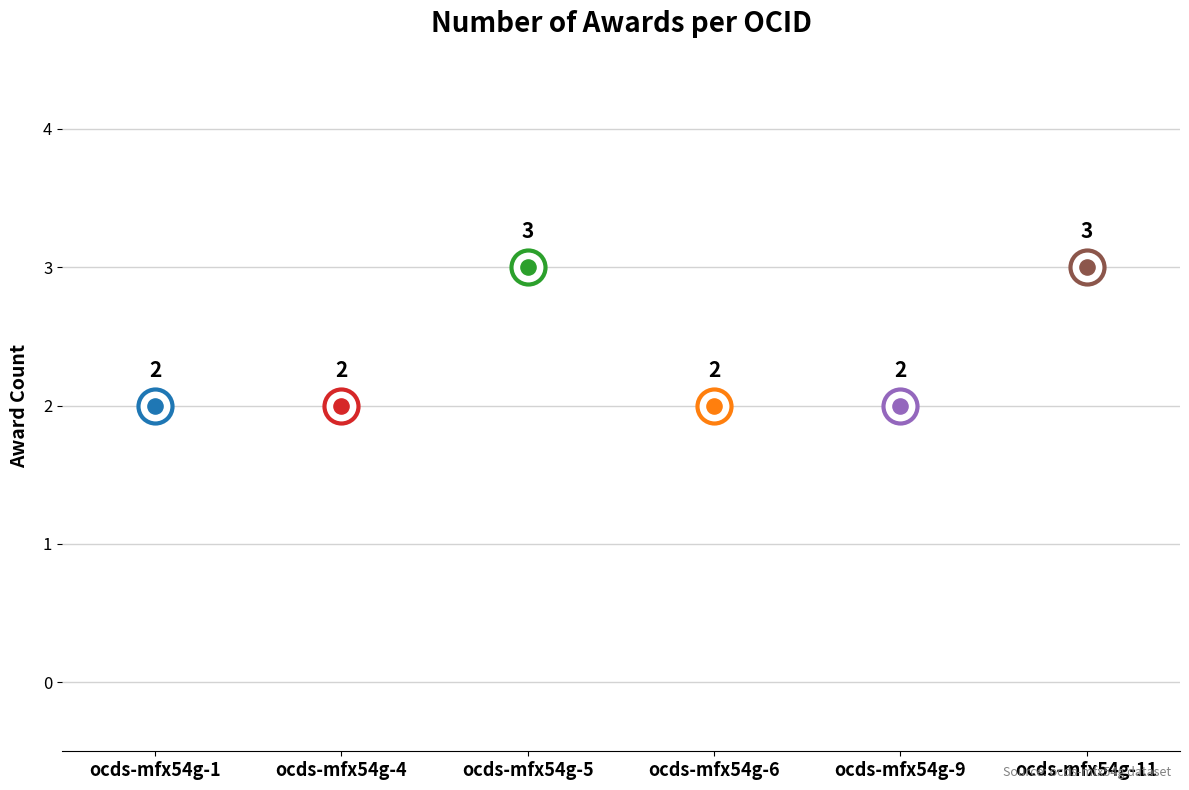

What is the change in value from ocds-mfx54g-5 to ocds-mfx54g-6?

-1